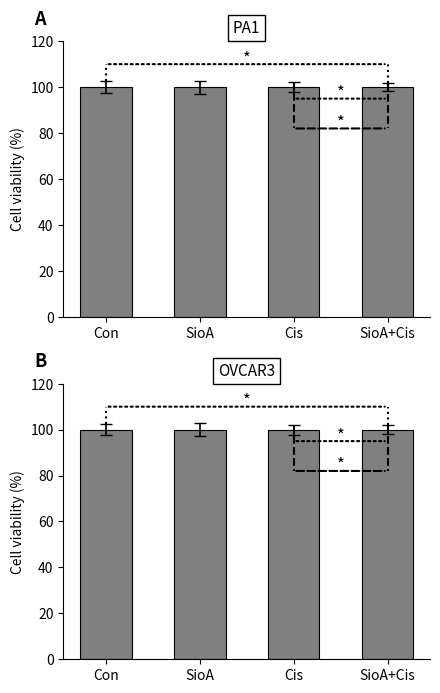

Reading right to left, transcribe all the data shown in this chart.

Ost: SioA+Cis=100.0	Cis=100.0	SioA=100.0	Con=100.0
Nord: SioA+Cis=100.0	Cis=100.0	SioA=100.0	Con=100.0